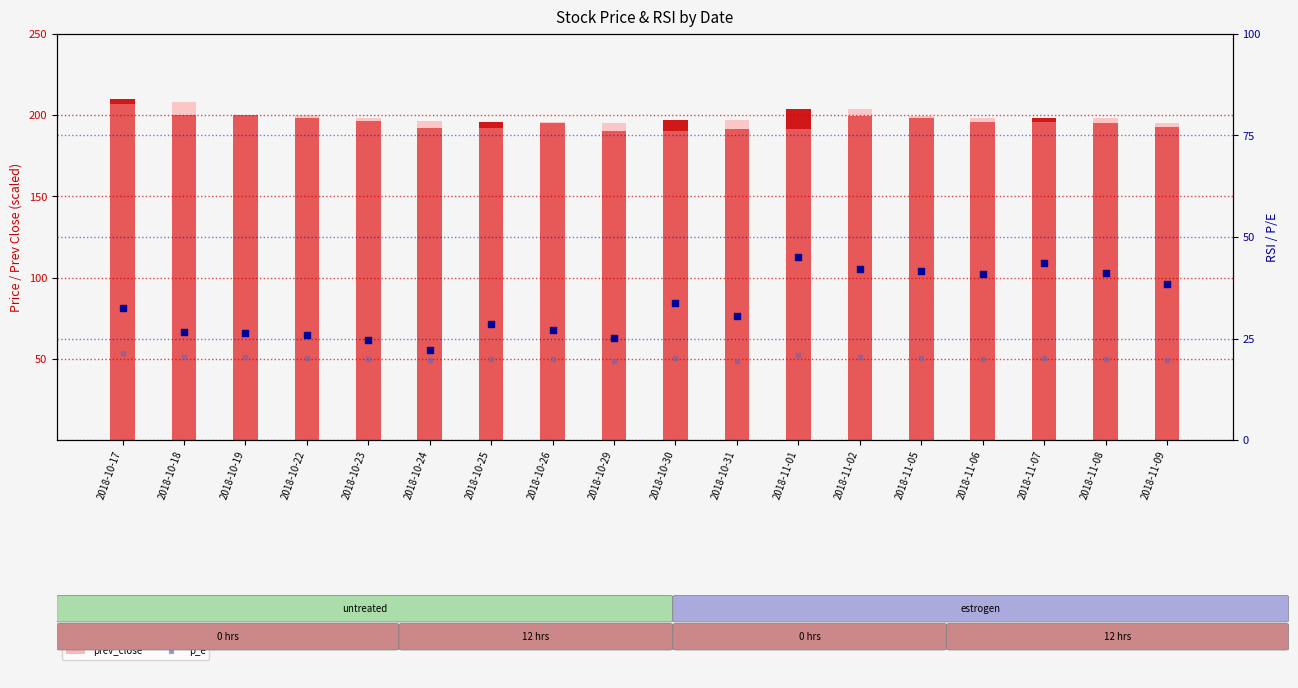

What are all the series names shown in the legend?

price, prev_close, rsi, p_e